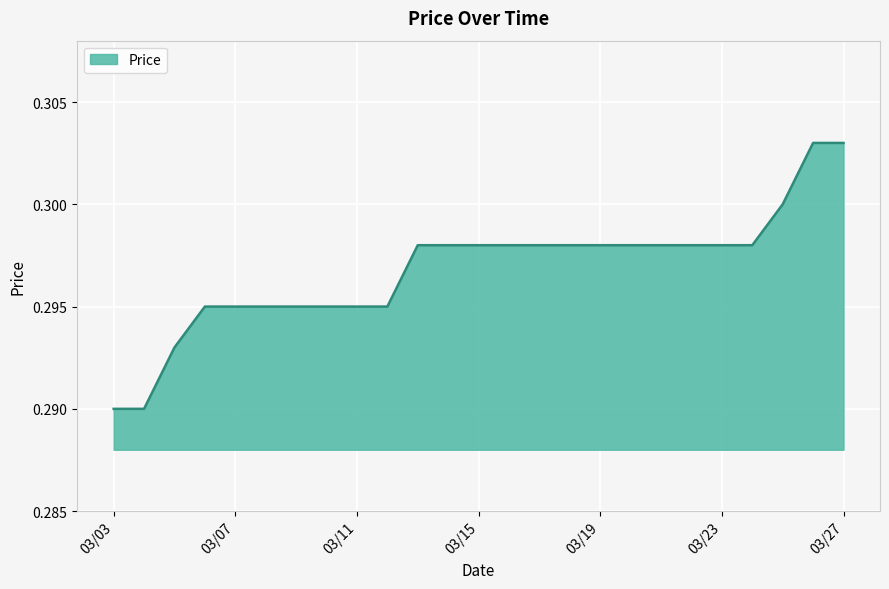

Reading left to right, list all the values displayed in this chart.

0.3	0.3	0.3	0.3	0.3	0.3	0.3	0.3	0.3	0.3	0.3	0.3	0.3	0.3	0.3	0.3	0.3	0.3	0.3	0.3	0.3	0.3	0.3	0.3	0.3